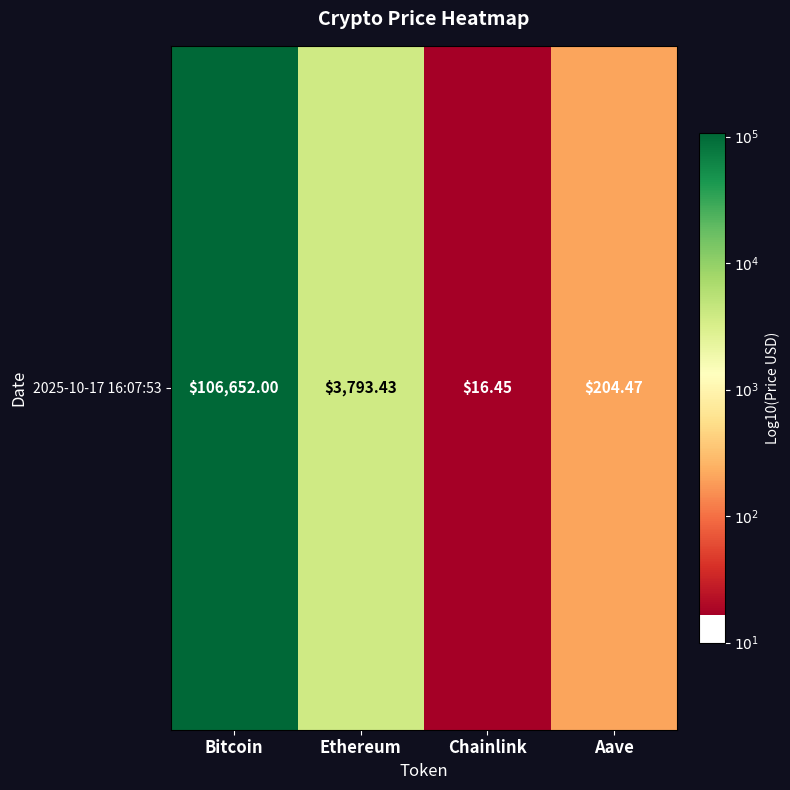

Is it true that the value at Aave is 2.3?

True